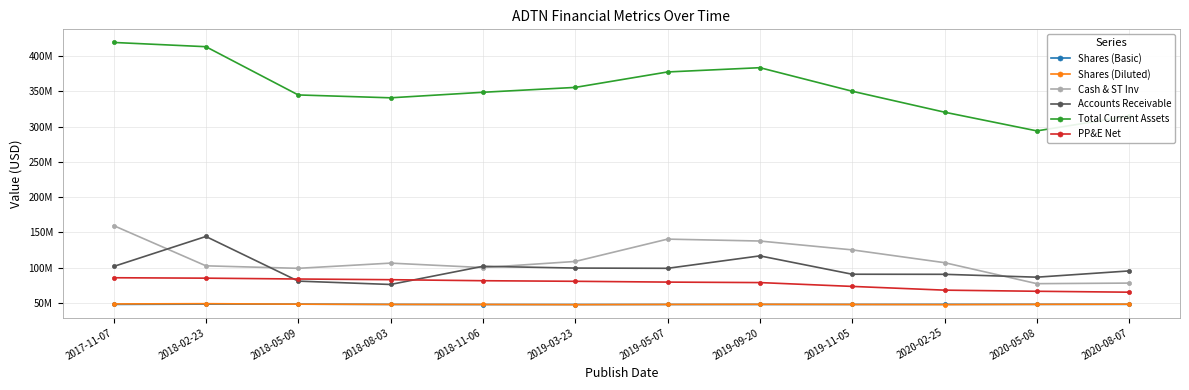

Is this an area chart (filled region under the line)?

No